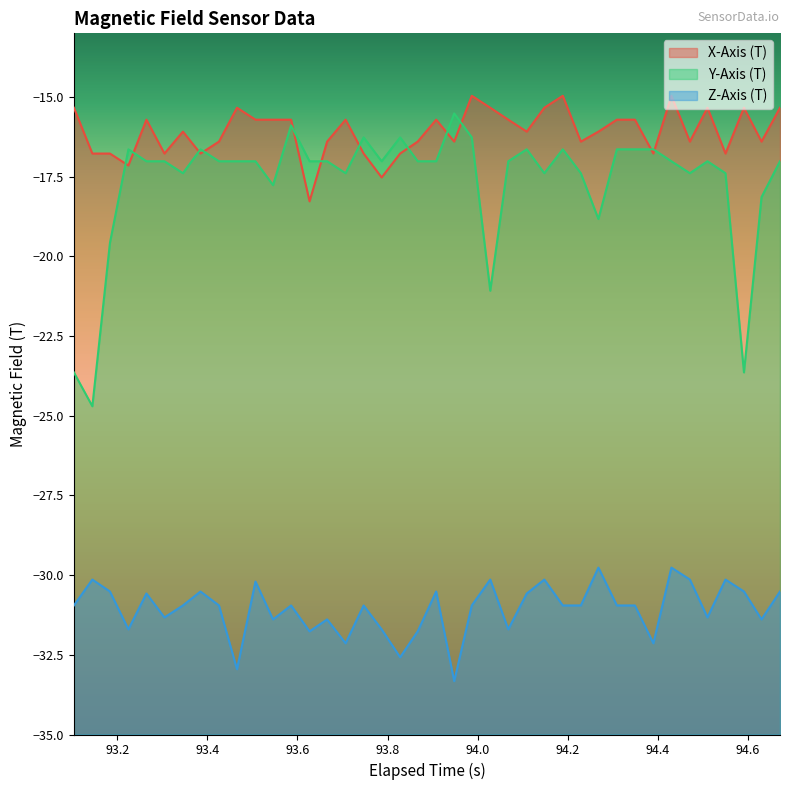

True or false: Z-Axis (T) and X-Axis (T) cross at least once.

False